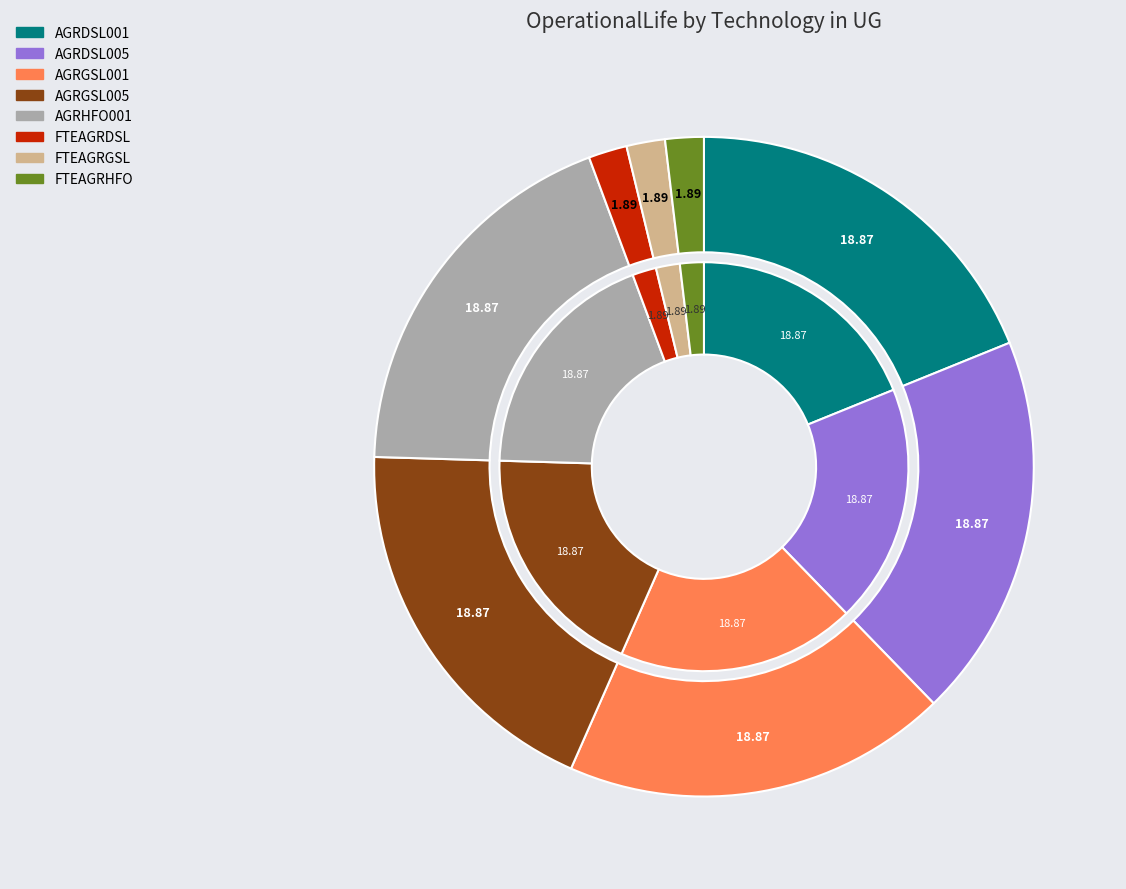

Which category has the biggest portion of the pie?

AGRDSL001